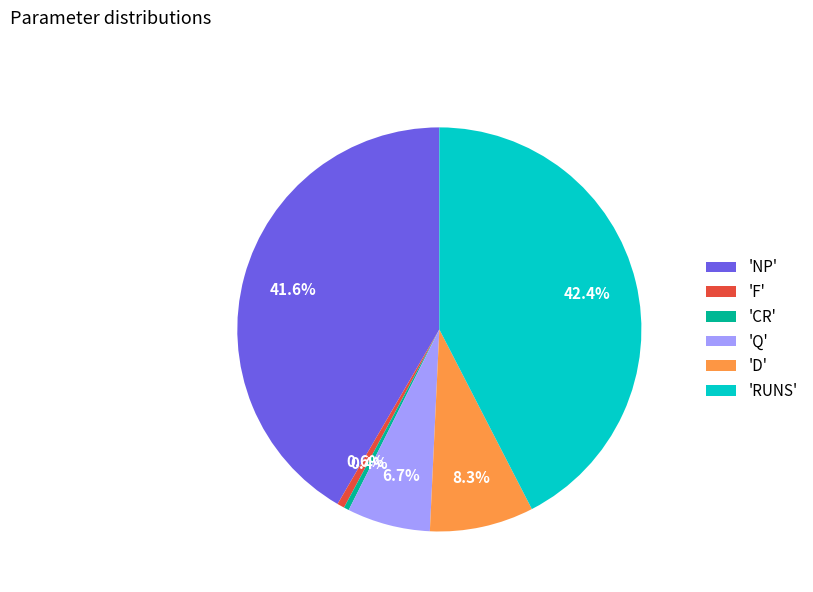

What percentage is NOT represented by 'RUNS'?

57.6%